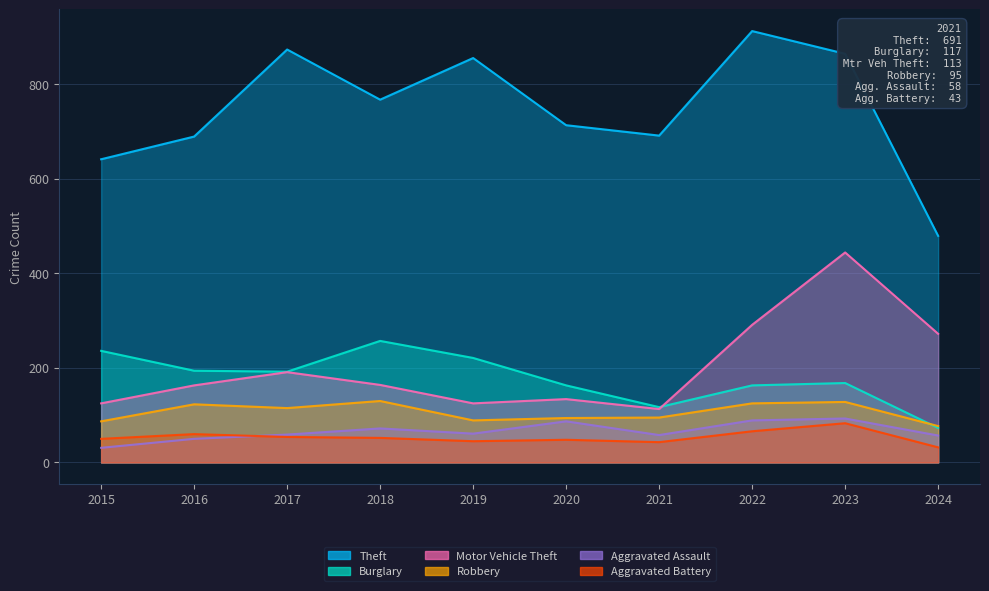

Where does the Burglary series first go above 192?

2015